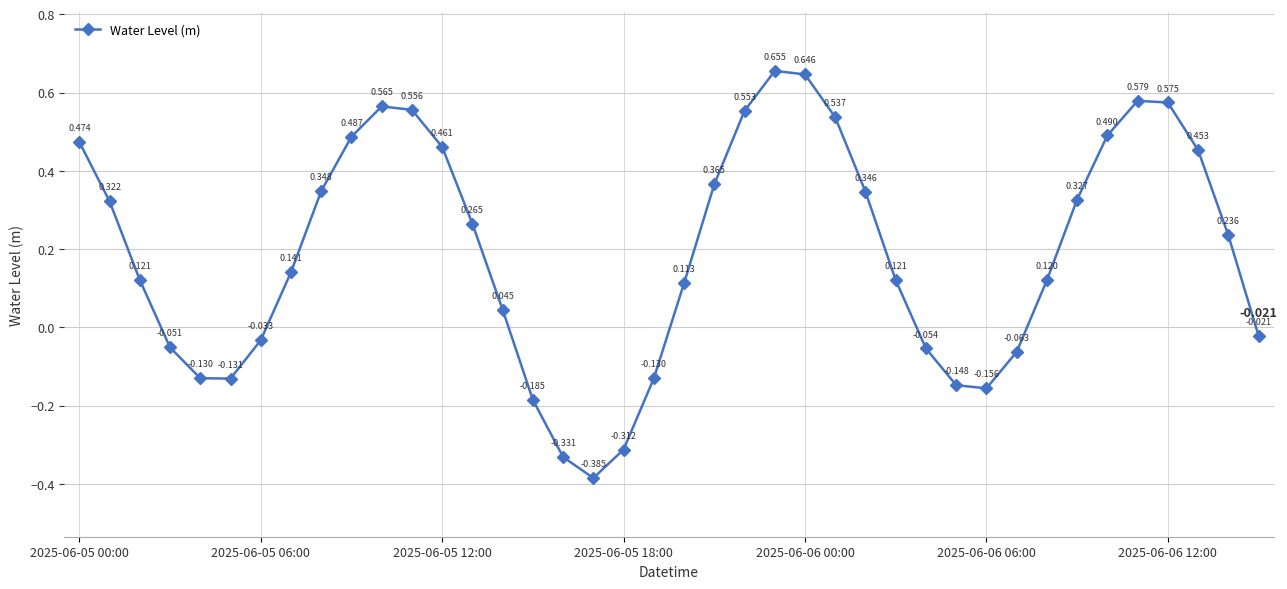

True or false: there are more than 1 points higher than both neighbors.

True